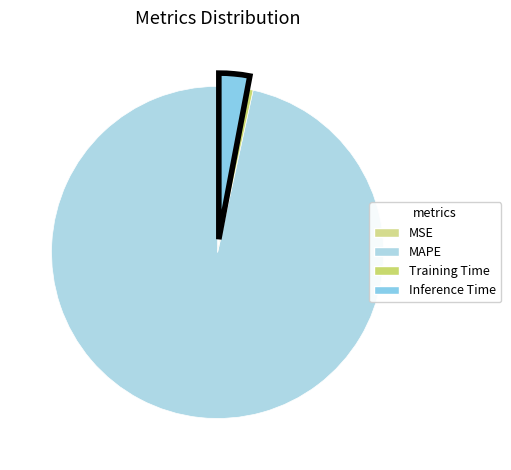

Count the number of slices in the pie.

4